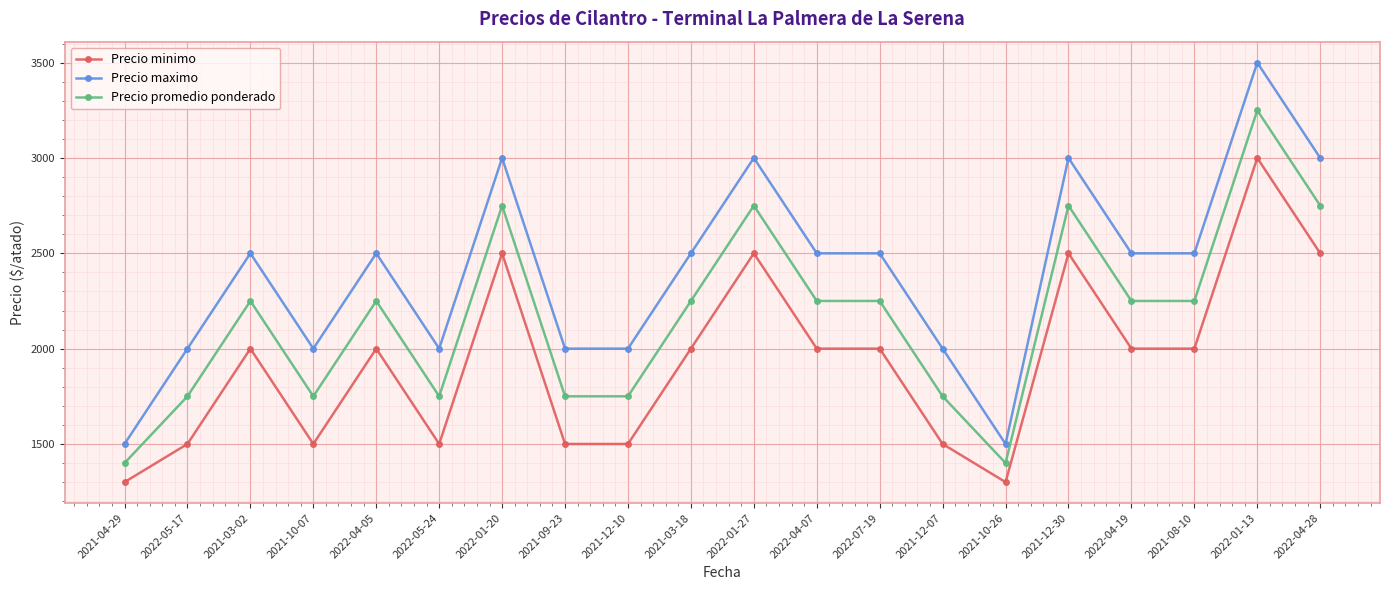

What is the average value of the Precio promedio ponderado series?

2165